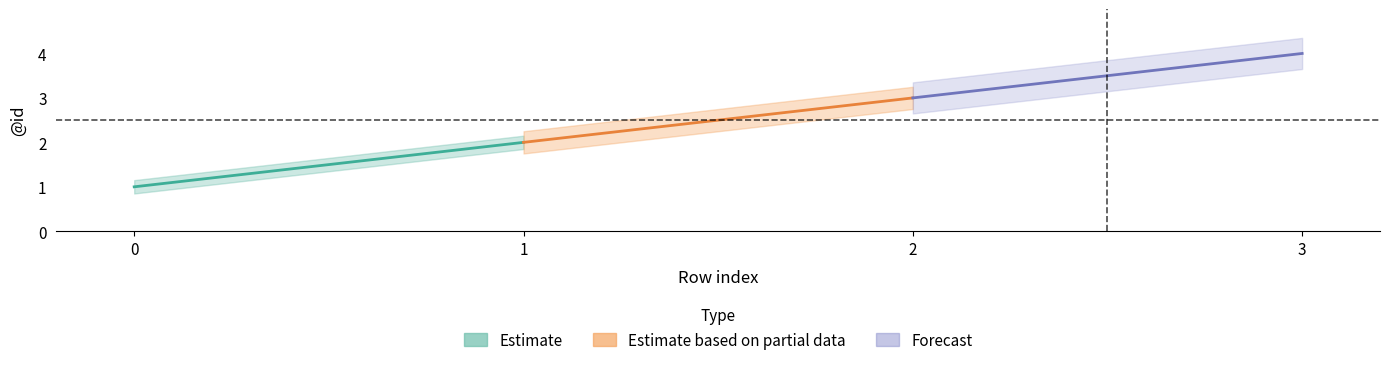

What is the value of the Forecast point at the 4th from the left?

4